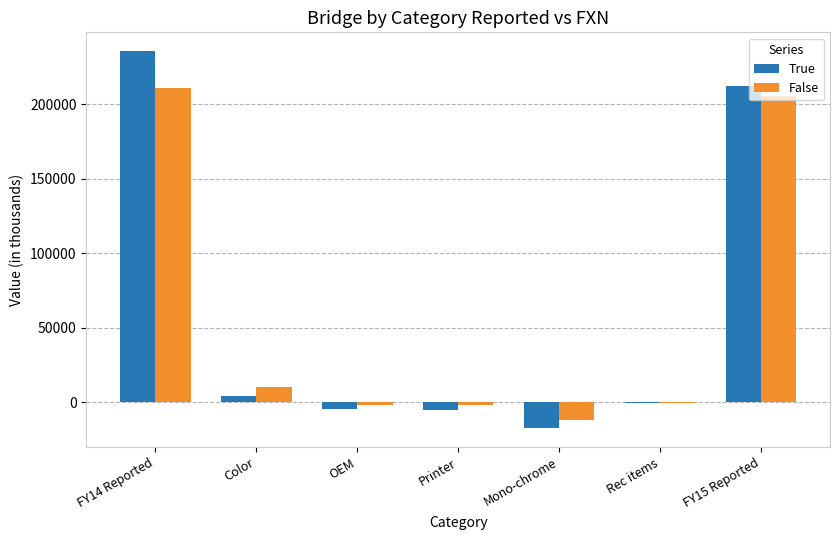

The value of True at FY15 Reported is 212161.2. True or false?

True